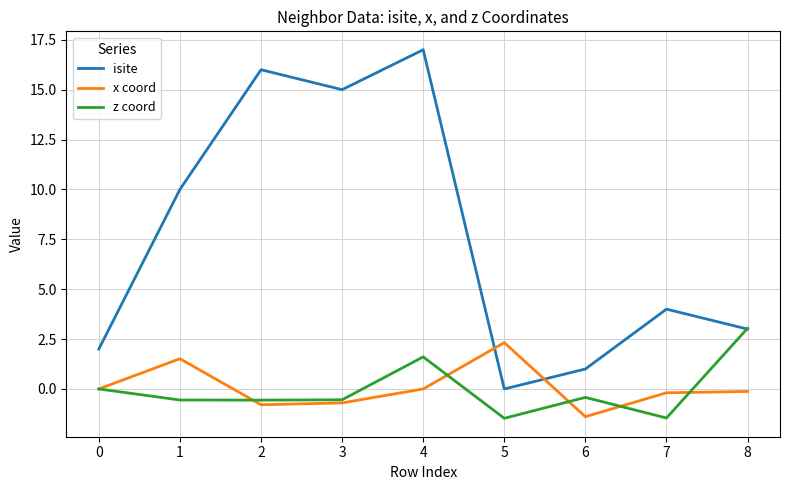

Rank the series at 5 from lowest to highest value.

z coord, isite, x coord